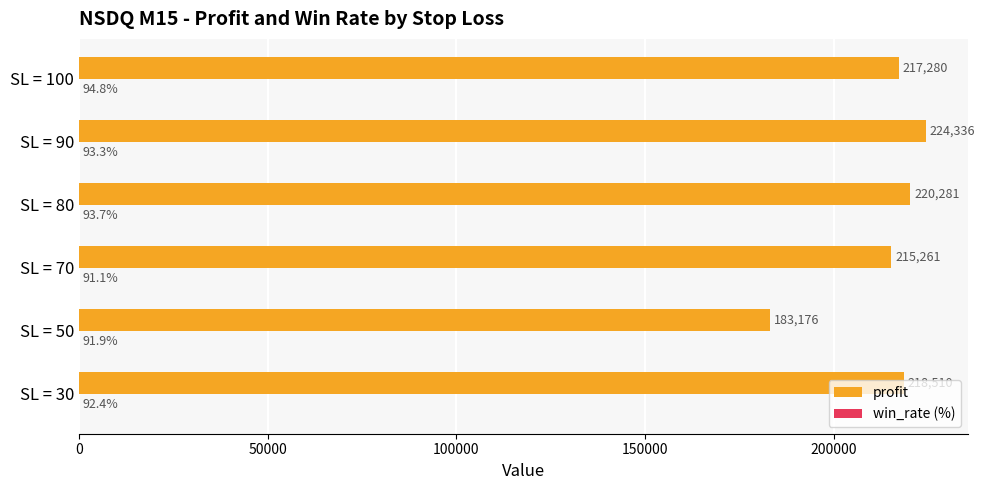

What is the greatest value displayed?

224336.0